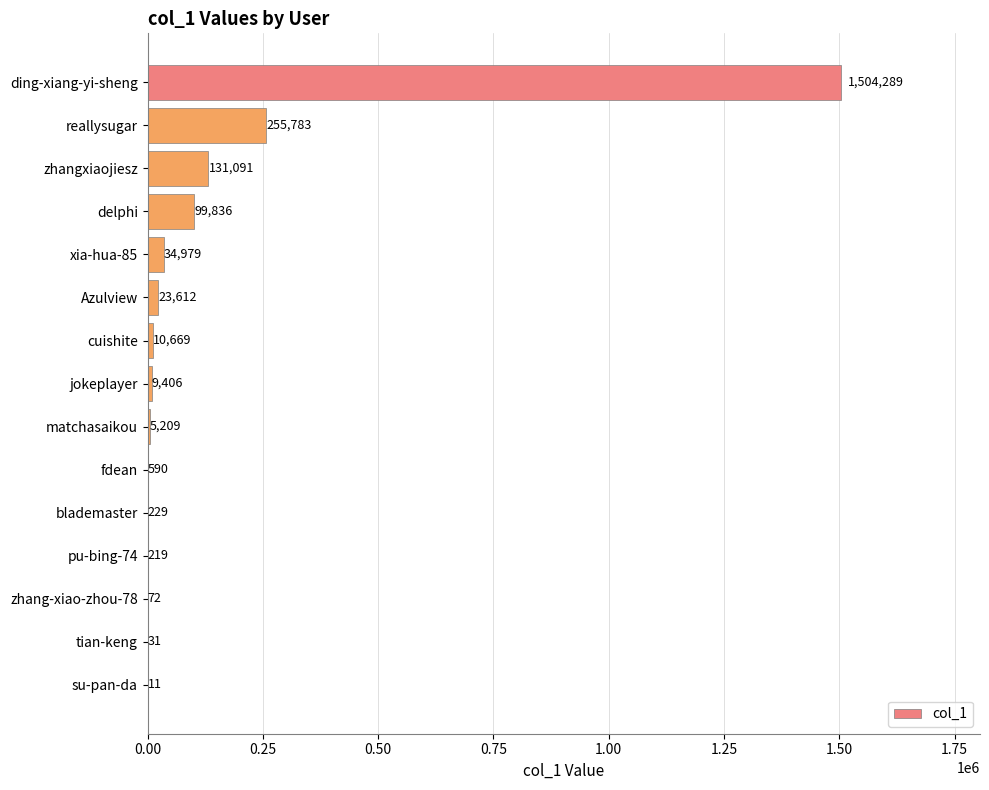

What is the change in value from cuishite to zhang-xiao-zhou-78?

-10597